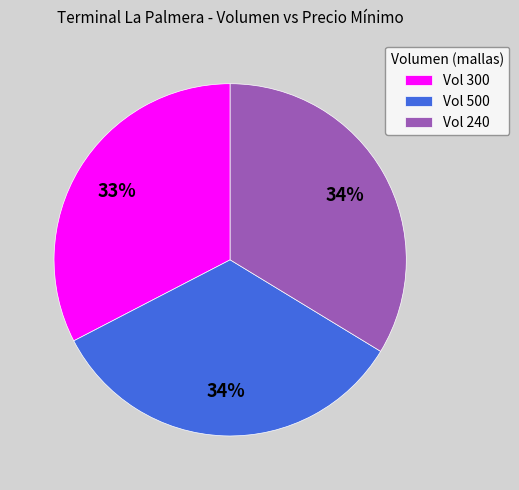

What is the ratio of the value at Vol 300 to the value at Vol 240?

1.0